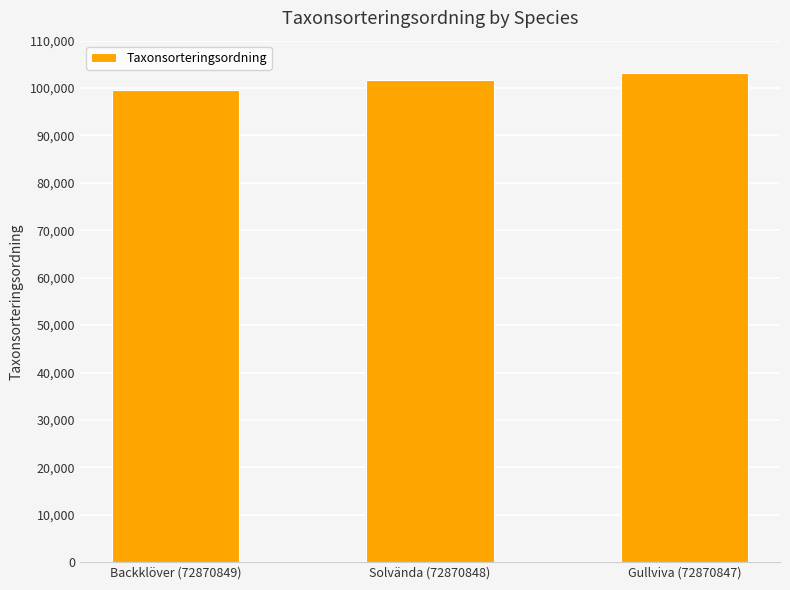

What is the maximum value shown in the chart?

103178